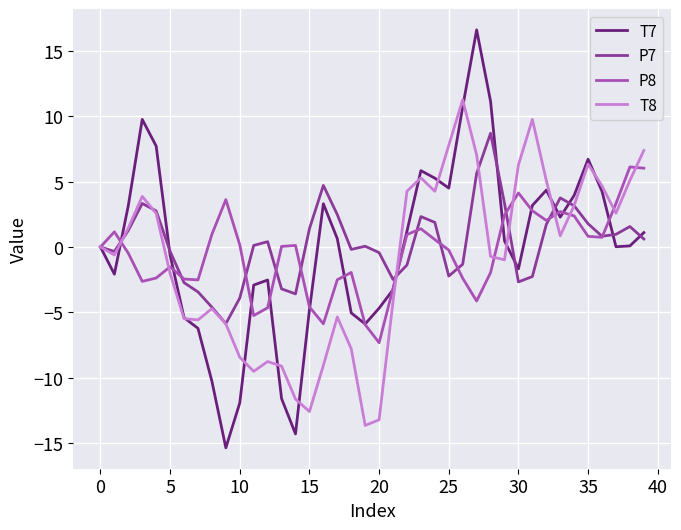

Which series has the largest total across all categories?

P7